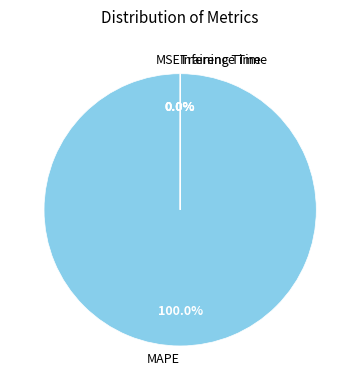

Is it true that Inference Time is 1% of the pie?

False